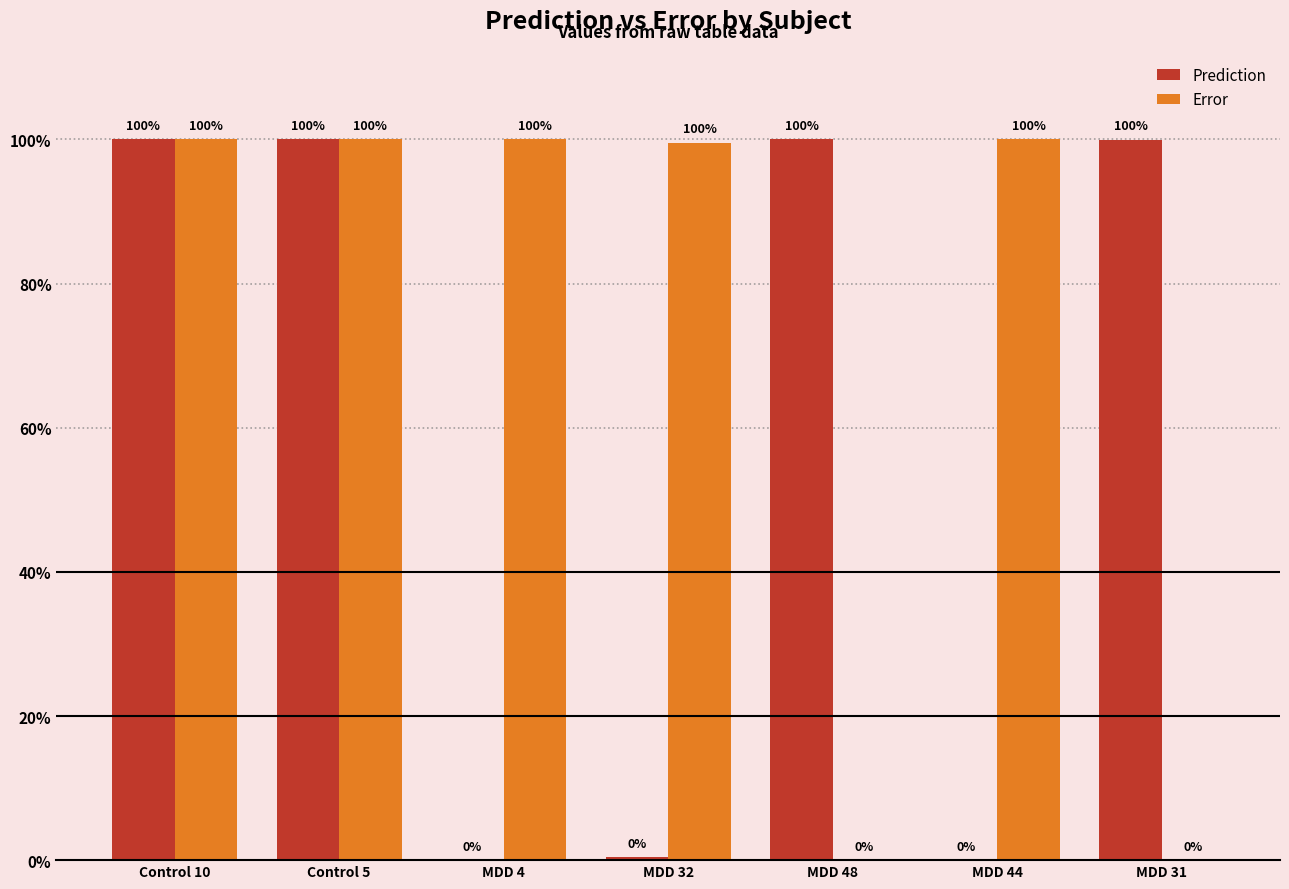

Are the bars horizontal?

No